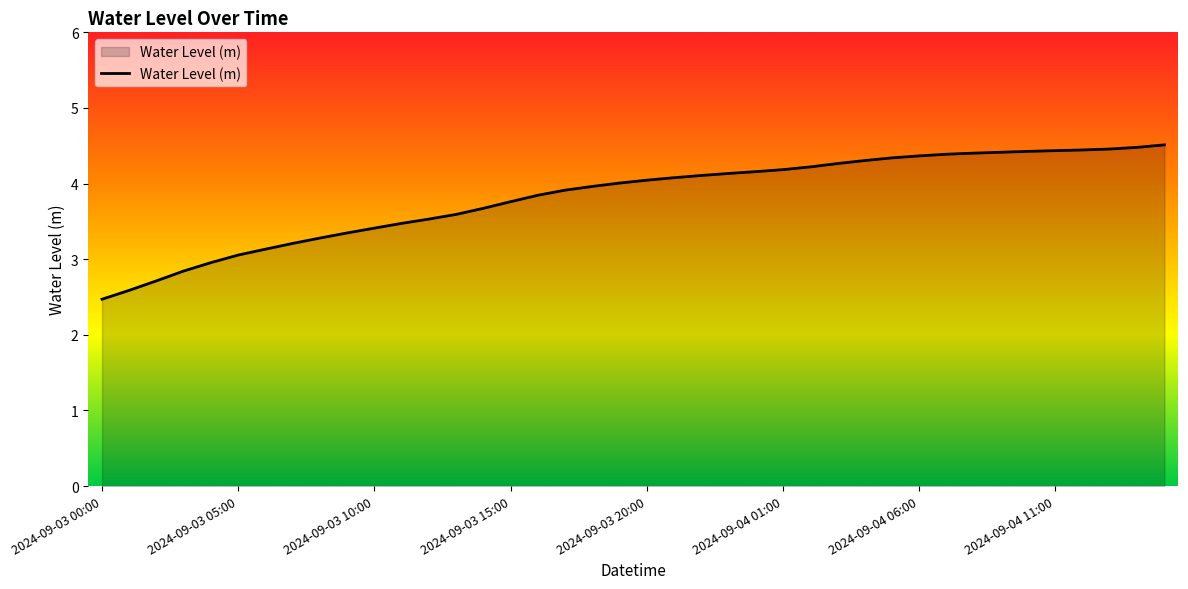

What is the smallest value displayed?

2.5